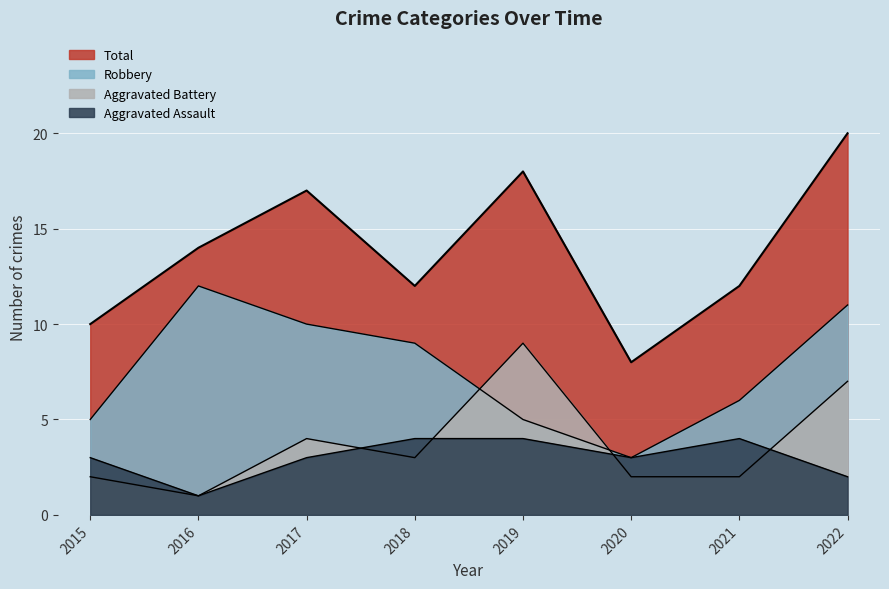

How many values in the Aggravated Battery series are below 3?

4